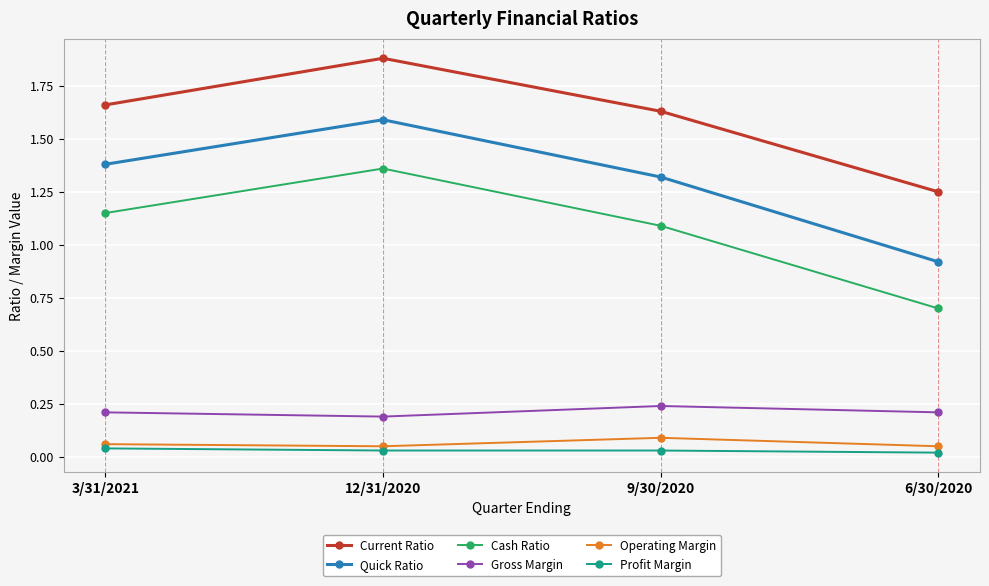

True or false: Profit Margin has more than 1 points higher than both neighbors.

False